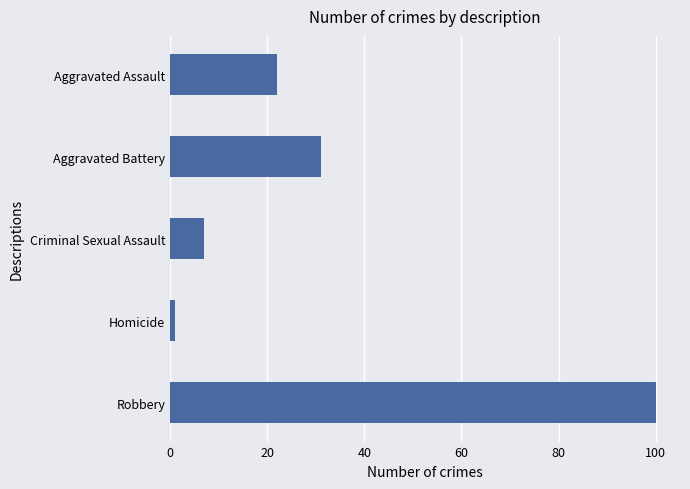

Reading top to bottom, list all the values displayed in this chart.

Aggravated Assault=22	Aggravated Battery=31	Criminal Sexual Assault=7	Homicide=1	Robbery=100